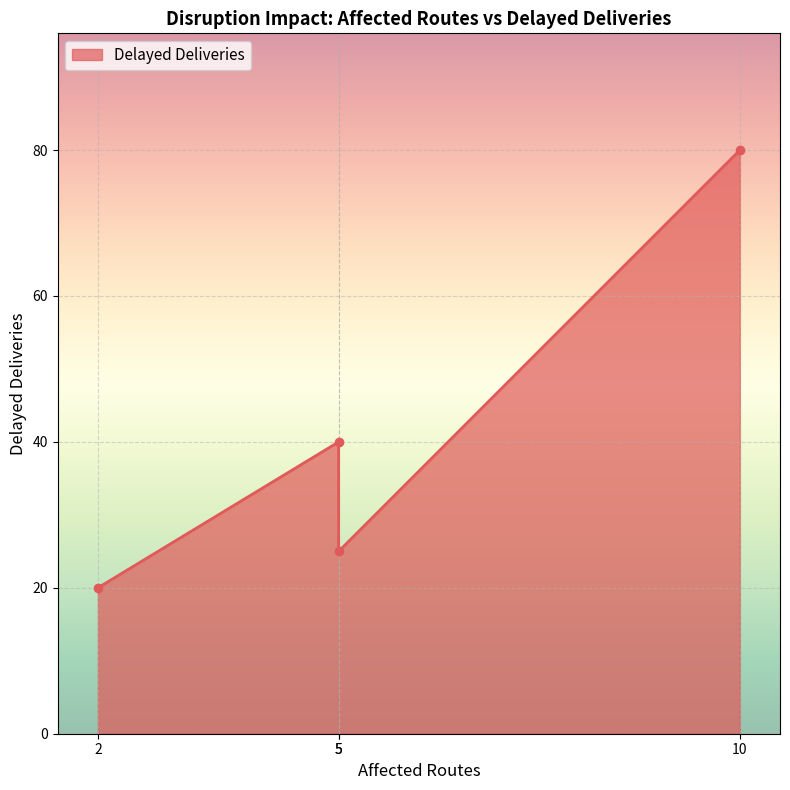

Is it true that the value at 5 is 9?

False